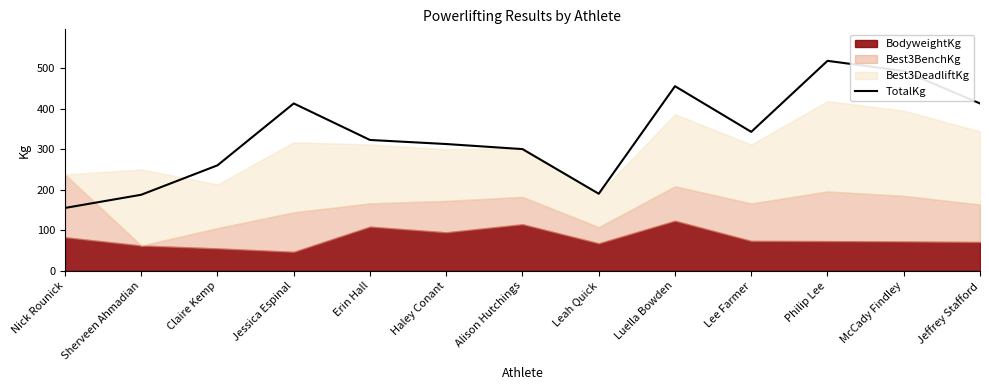

True or false: TotalKg has a value of 412.5 at Jeffrey Stafford.

True